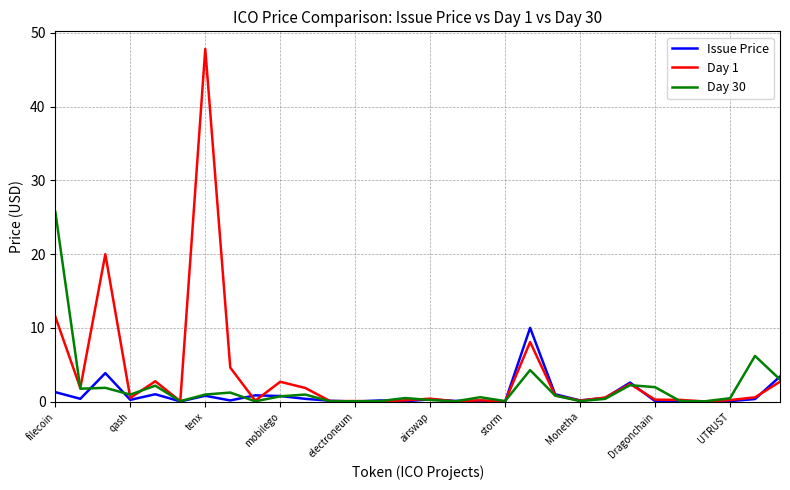

Is this an area chart (filled region under the line)?

No